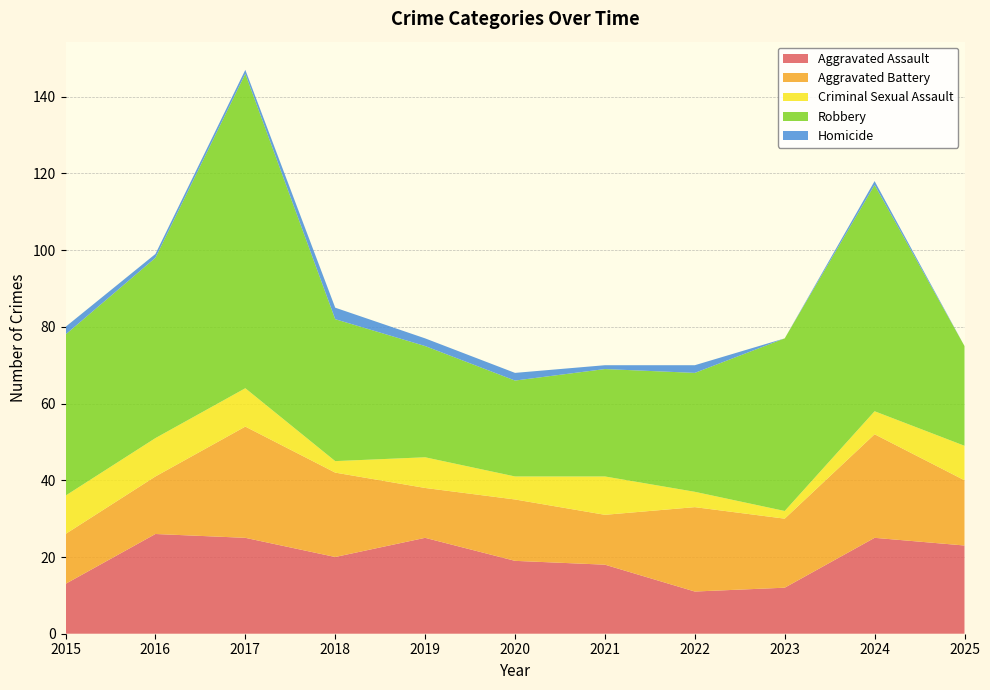

Reading right to left, transcribe all the data shown in this chart.

Aggravated Assault: 2025=23	2024=25	2023=12	2022=11	2021=18	2020=19	2019=25	2018=20	2017=25	2016=26	2015=13
Aggravated Battery: 2025=17	2024=27	2023=18	2022=22	2021=13	2020=16	2019=13	2018=22	2017=29	2016=15	2015=13
Criminal Sexual Assault: 2025=9	2024=6	2023=2	2022=4	2021=10	2020=6	2019=8	2018=3	2017=10	2016=10	2015=10
Robbery: 2025=26	2024=59	2023=45	2022=31	2021=28	2020=25	2019=29	2018=37	2017=82	2016=47	2015=42
Homicide: 2025=0	2024=1	2023=0	2022=2	2021=1	2020=2	2019=2	2018=3	2017=1	2016=1	2015=2